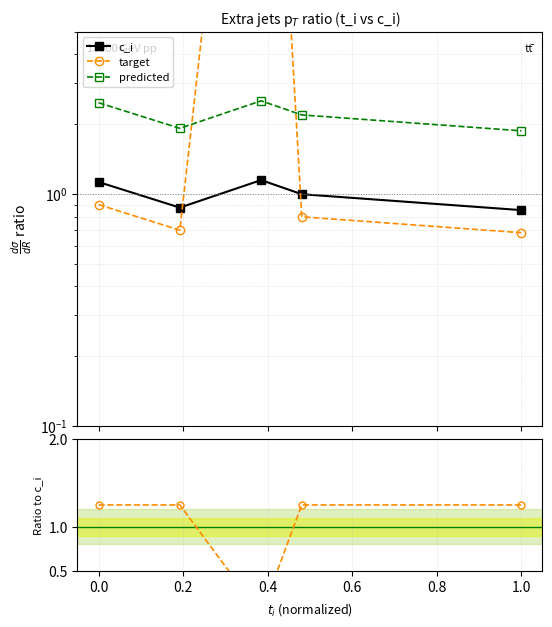

True or false: predicted ratio and predicted cross at least once.

False